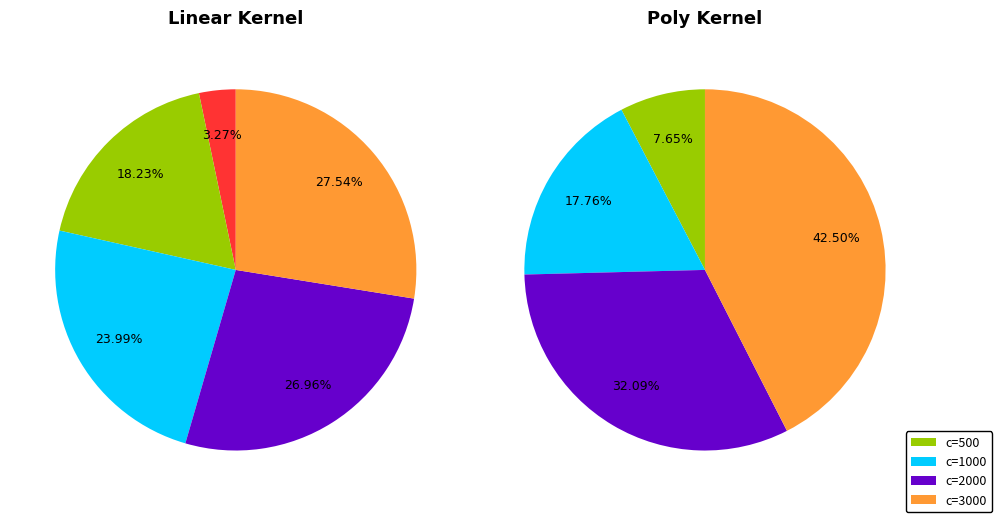

Does c=500 represent more than half of the total?

No